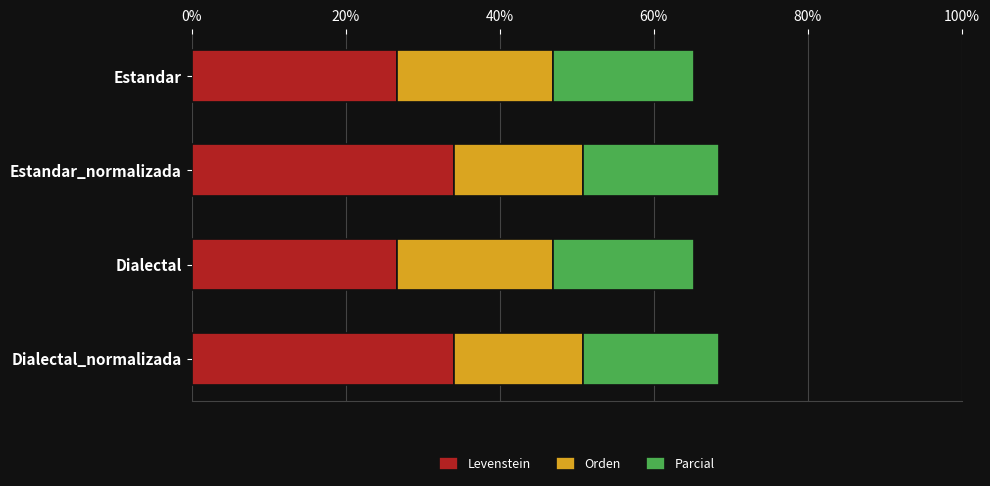

What is the difference between the second highest and minimum values in the Levenstein series?

7.4